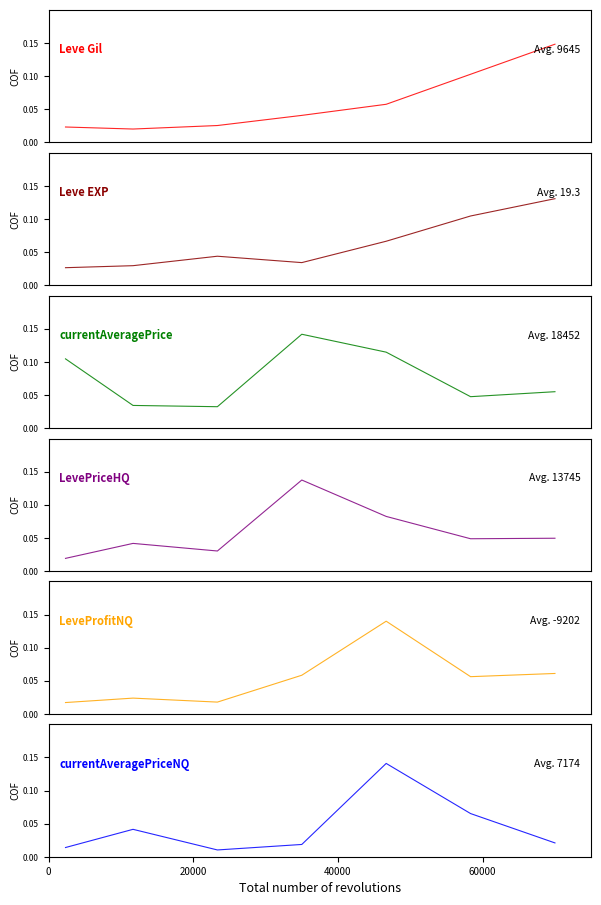

Reading left to right, what are all the values shown in this chart?

Leve Gil: 0.0	0.0	0.0	0.0	0.1	0.1	0.1
Leve EXP: 0.0	0.0	0.0	0.0	0.1	0.1	0.1
currentAveragePrice: 0.1	0.0	0.0	0.1	0.1	0.0	0.1
LevePriceHQ: 0.0	0.0	0.0	0.1	0.1	0.0	0.0
LeveProfitNQ: 0.0	0.0	0.0	0.1	0.1	0.1	0.1
currentAveragePriceNQ: 0.0	0.0	0.0	0.0	0.1	0.1	0.0